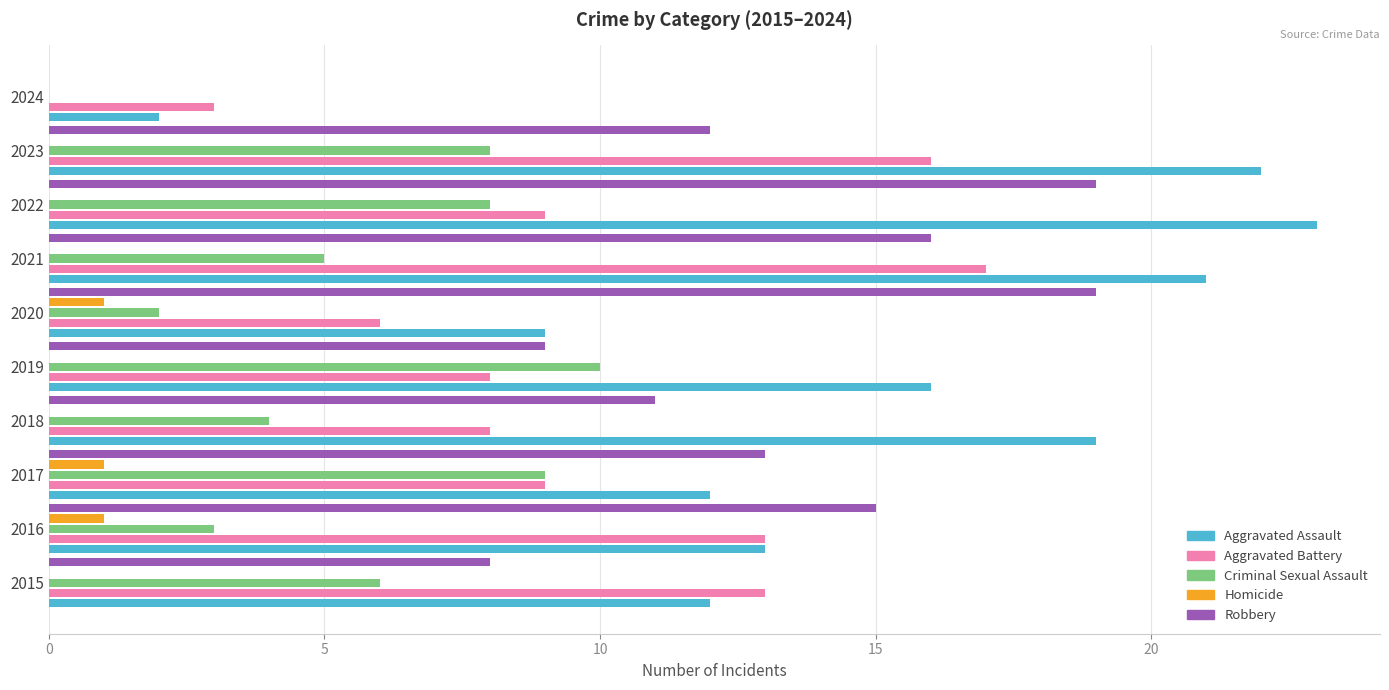

Which category has the highest value in the Aggravated Battery series?

2021